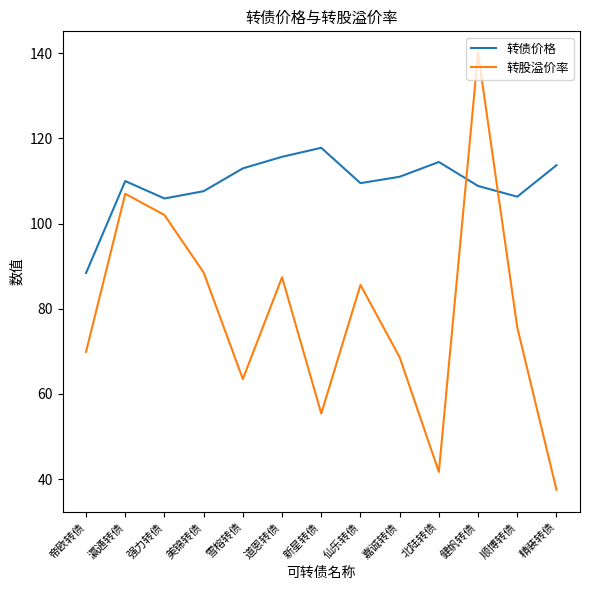

List the series in order of their peak value, lowest first.

转债价格, 转股溢价率